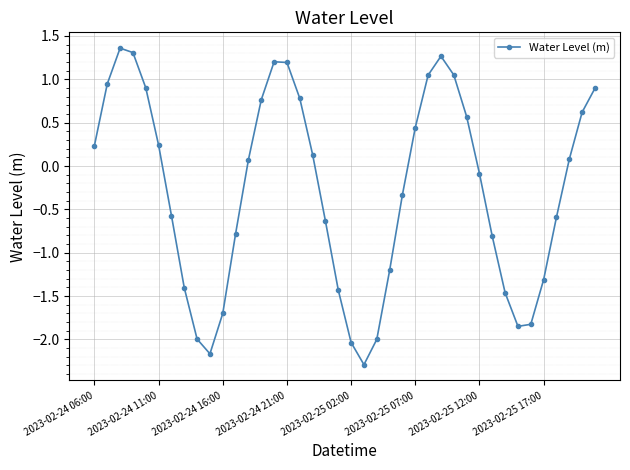

What is the minimum value shown in the chart?

-2.3